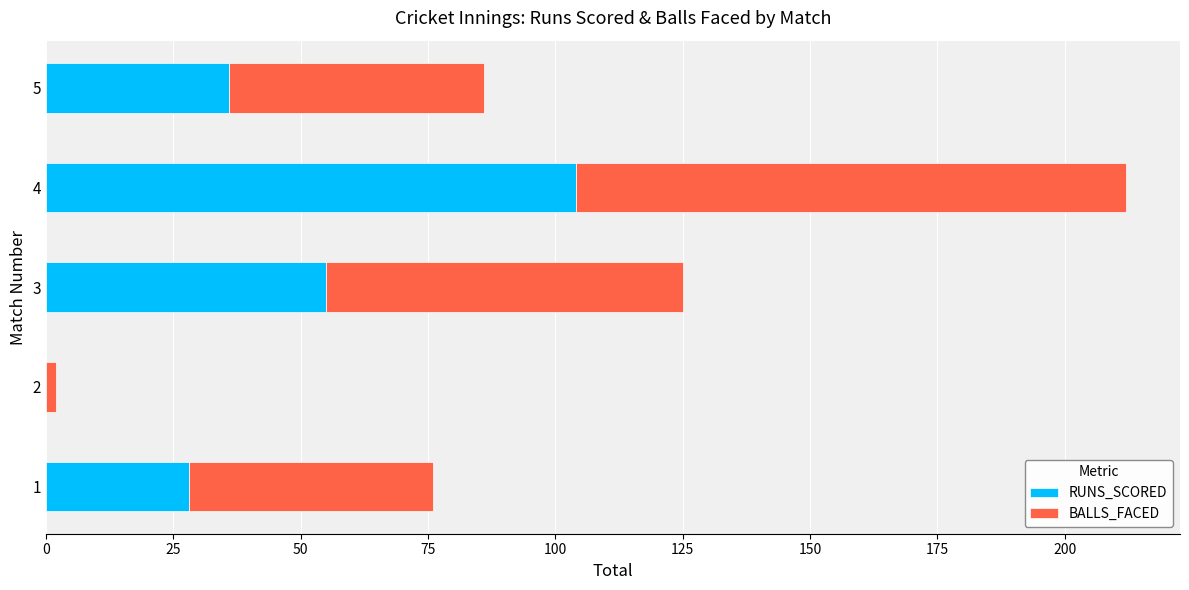

At which category is the sum across all series the highest?

4